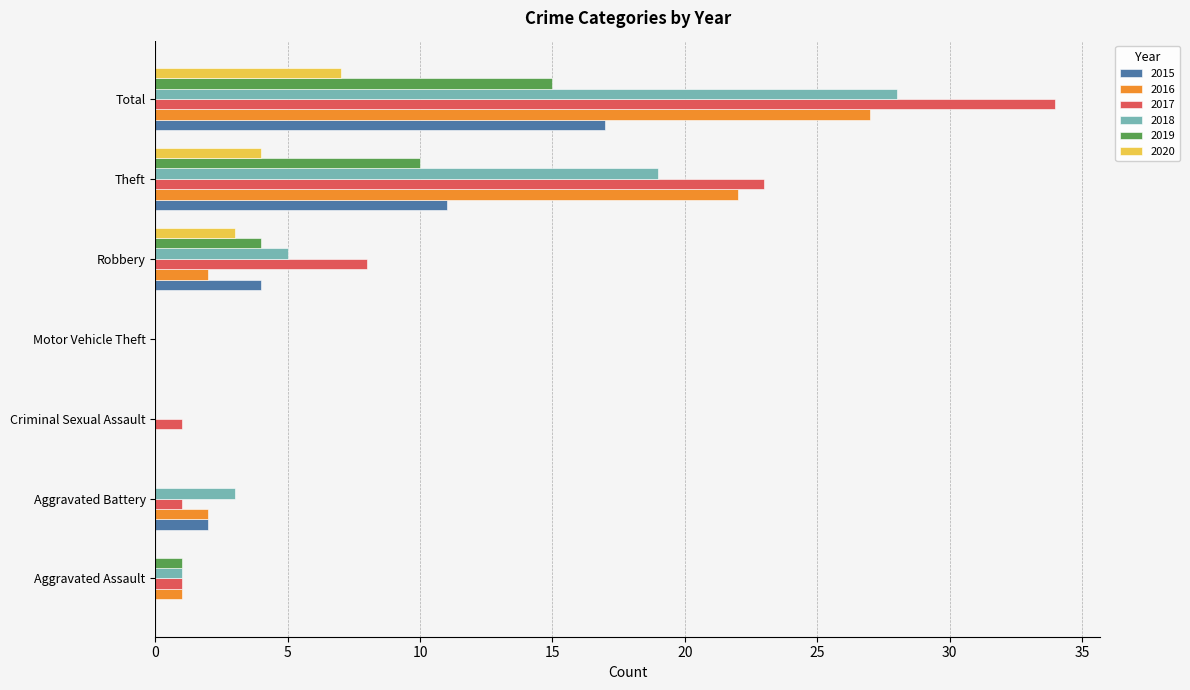

Which category has the highest value across all series?

Total